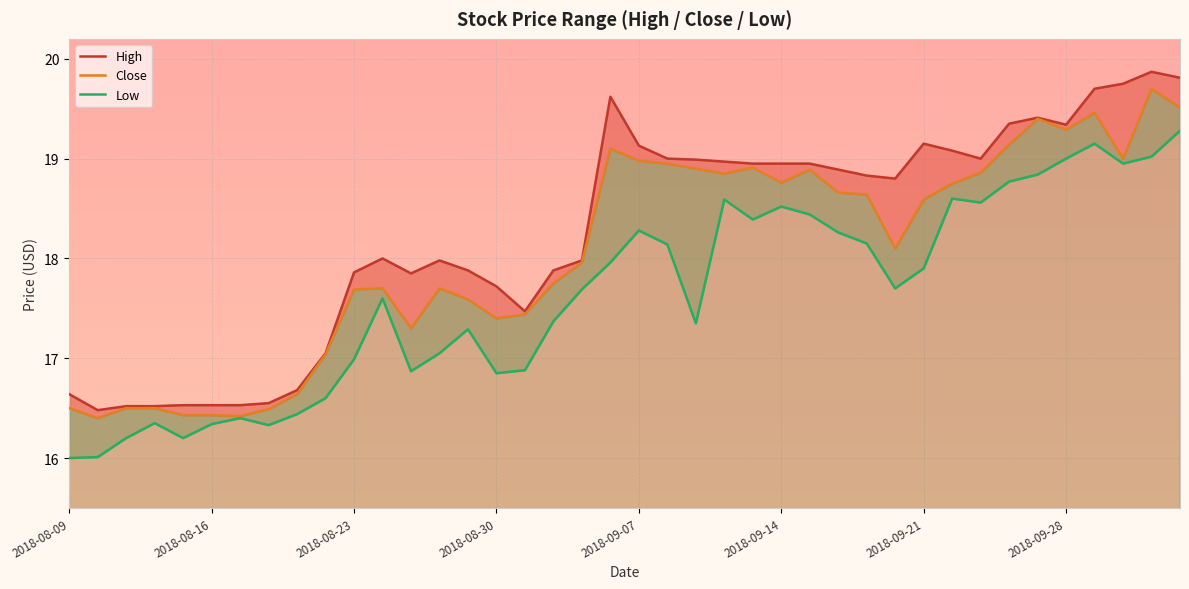

The value of High at 2018-10-02 is 19.8. True or false?

True